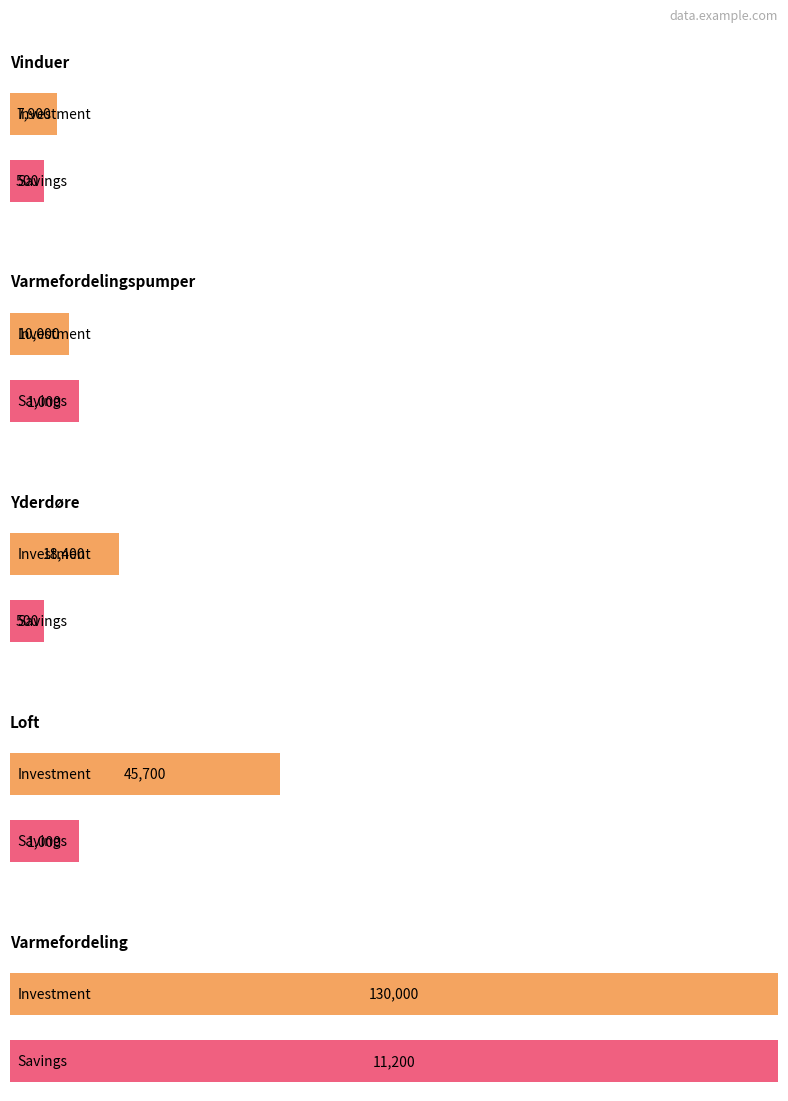

Which series has the widest spread of values?

Investment